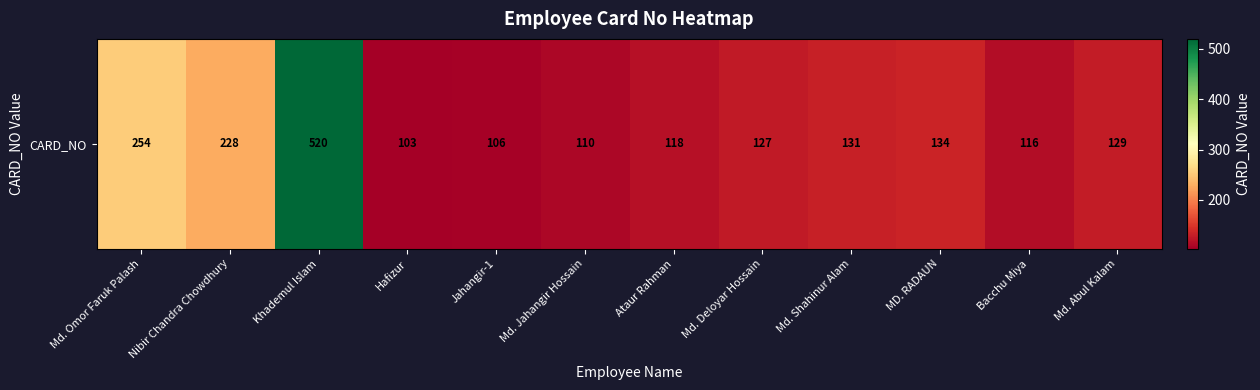

Reading right to left, what are all the values shown in this chart?

Md. Abul Kalam=129	Bacchu Miya=116	MD. RADAUN=134	Md. Shahinur Alam=131	Md. Deloyar Hossain=127	Ataur Rahman=118	Md. Jahangir Hossain=110	Jahangir-1=106	Hafizur=103	Khademul Islam=520	Nibir Chandra Chowdhury=228	Md. Omor Faruk Palash=254